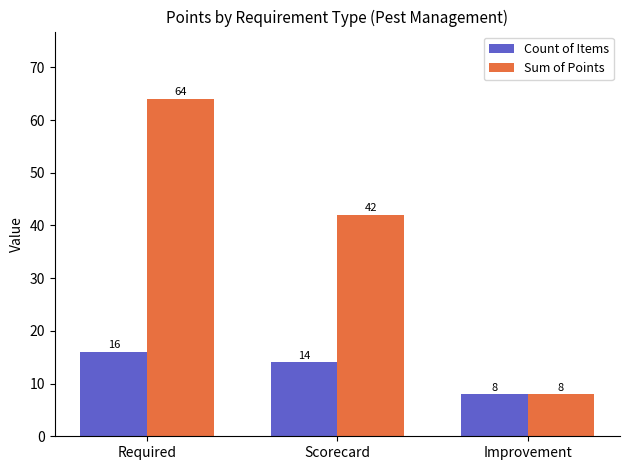

Rank the categories by Sum of Points value from lowest to highest.

Improvement, Scorecard, Required